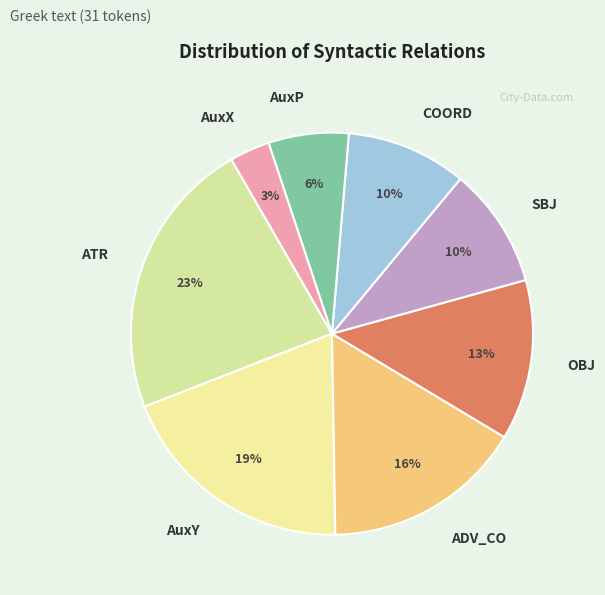

Do COORD and AuxX together represent more than half of the pie?

No